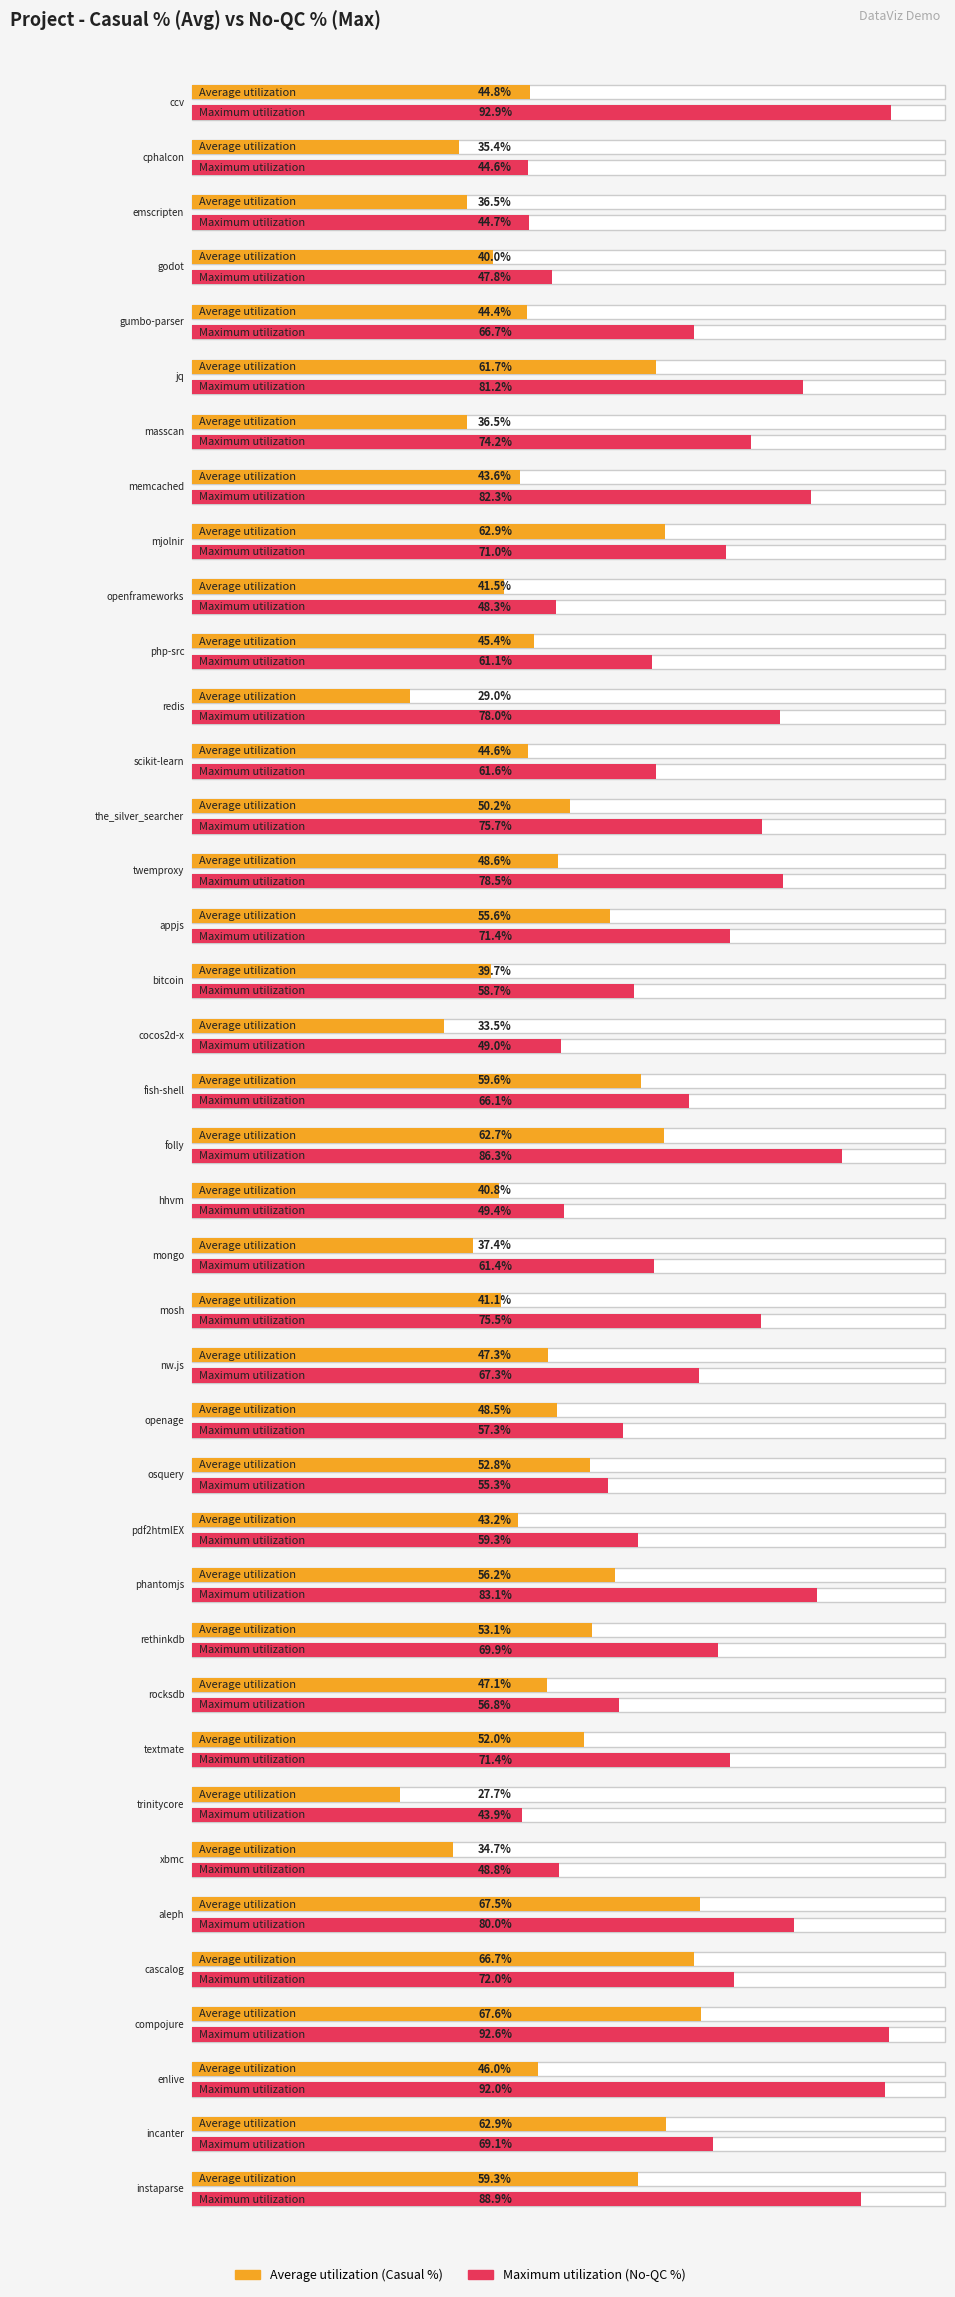

Which has a higher value, godot or gumbo-parser?

gumbo-parser